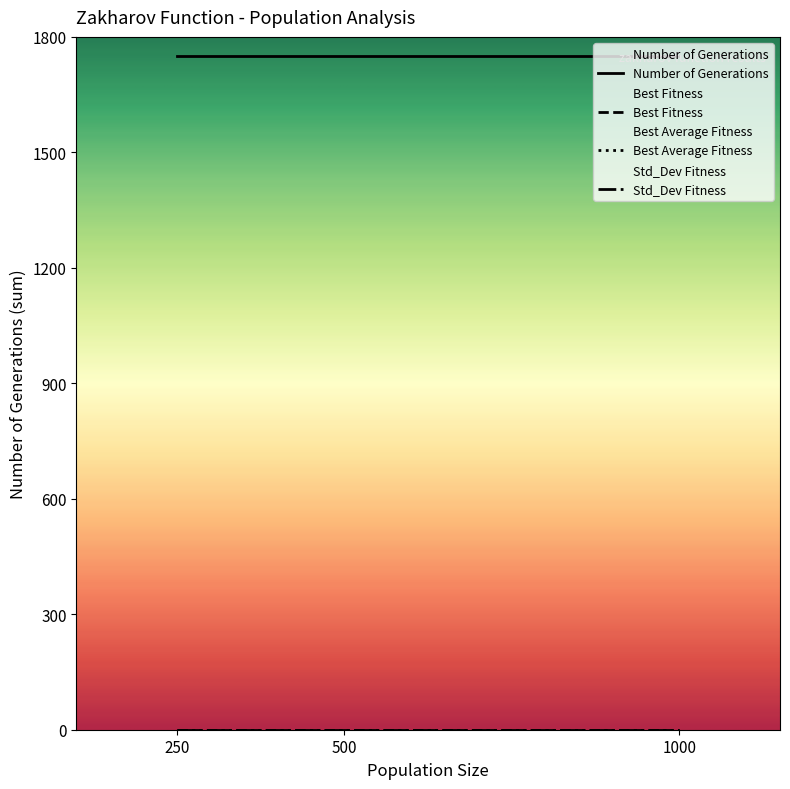

Where is Best Average Fitness nearest to the value 0?

250